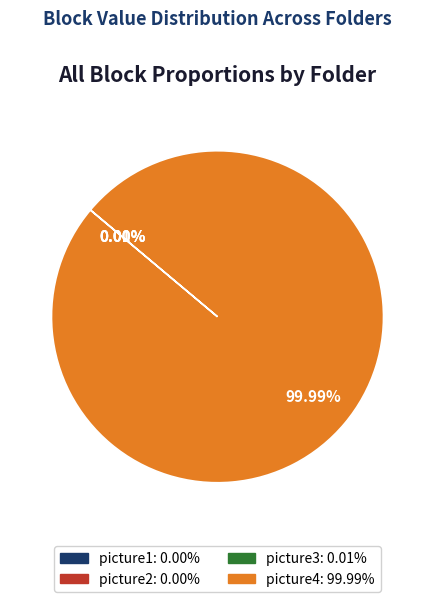

What is the majority slice?

picture4